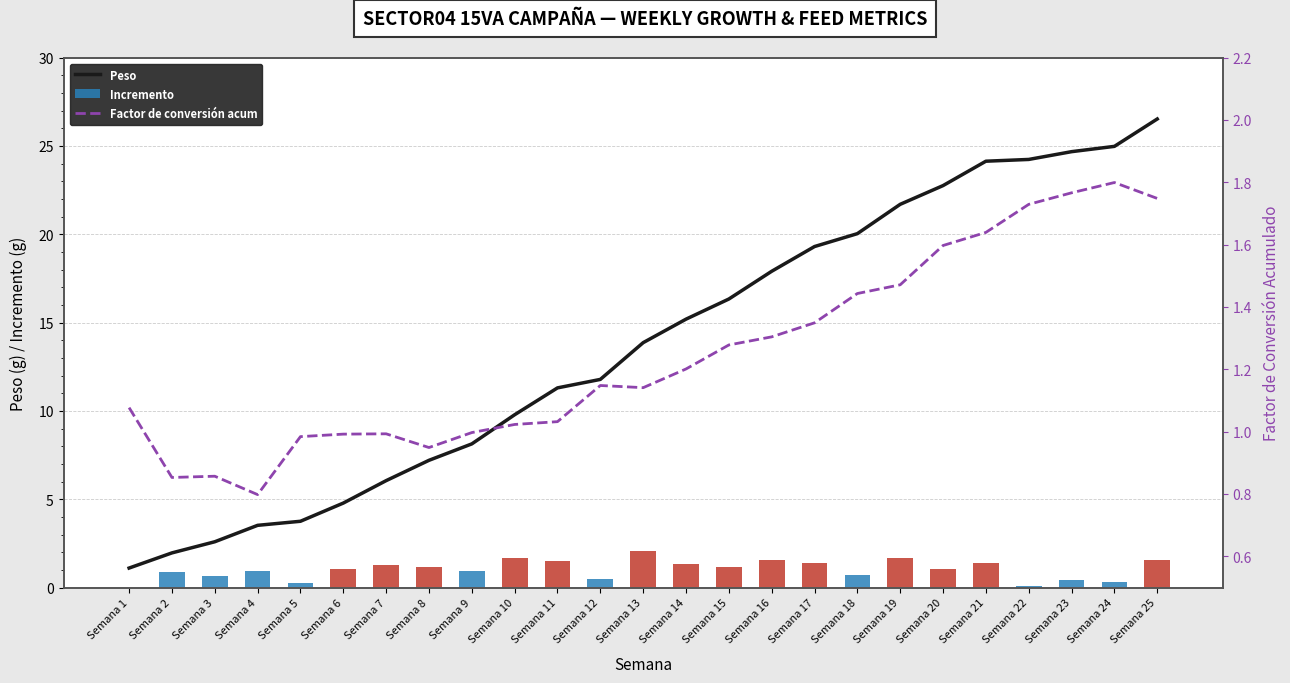

List the labels in order of Factor de conversión acum value, largest first.

Semana 24, Semana 23, Semana 25, Semana 22, Semana 21, Semana 20, Semana 19, Semana 18, Semana 17, Semana 16, Semana 15, Semana 14, Semana 12, Semana 13, Semana 1, Semana 11, Semana 10, Semana 9, Semana 7, Semana 6, Semana 5, Semana 8, Semana 3, Semana 2, Semana 4